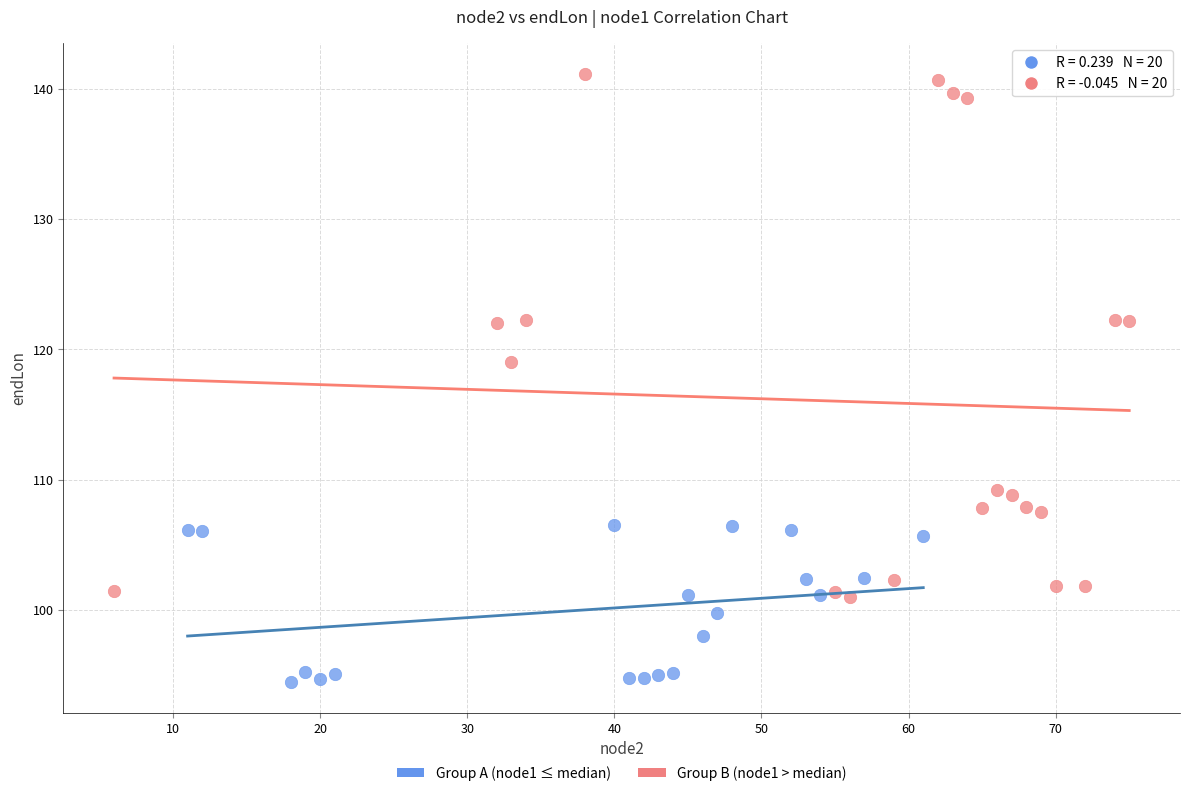

Which series has the largest Y range (max minus min)?

Group B (node1 > median)